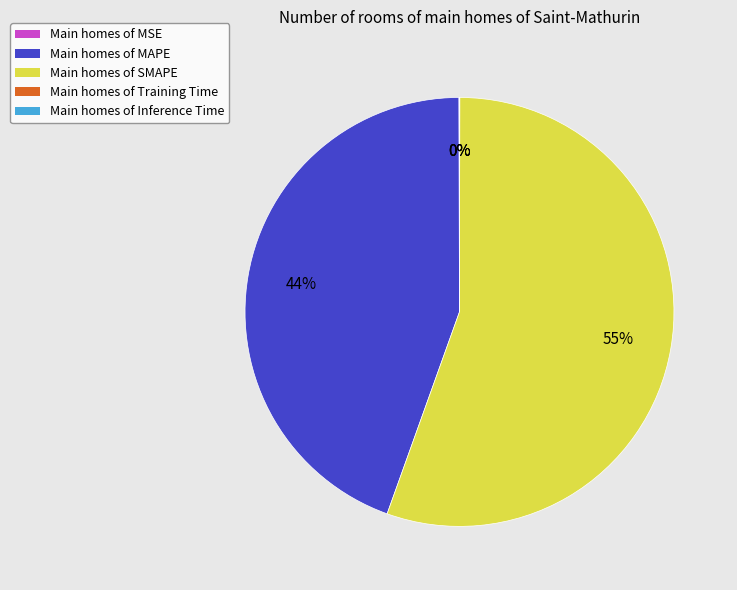

Is there any slice that represents more than half of the pie?

Yes